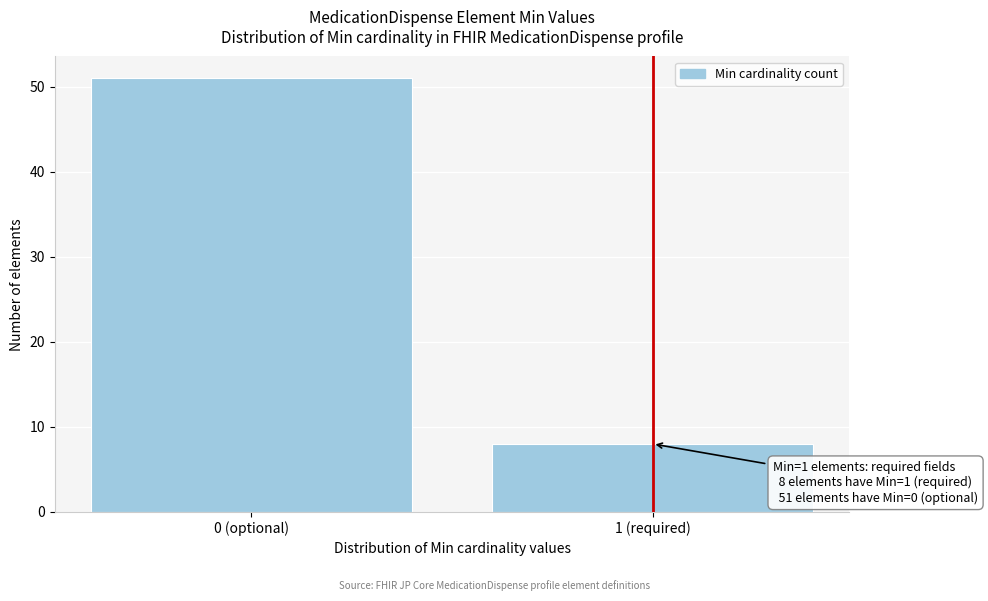

Reading left to right, what are all the values shown in this chart?

51	8